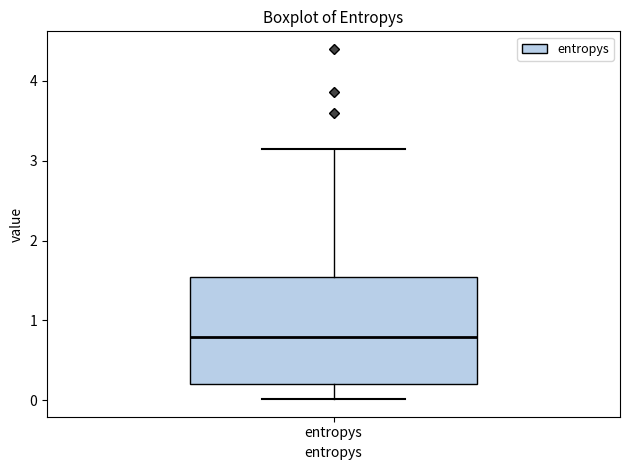

Read this box plot against the y-axis: the position of the median line, the range covered by the box, and the ends of both whiskers. The values are not printed on the chart, so give them approximately, as read against the axis.

median 0.8, box 0.2 to 1.5, whiskers 0.0 to 3.1